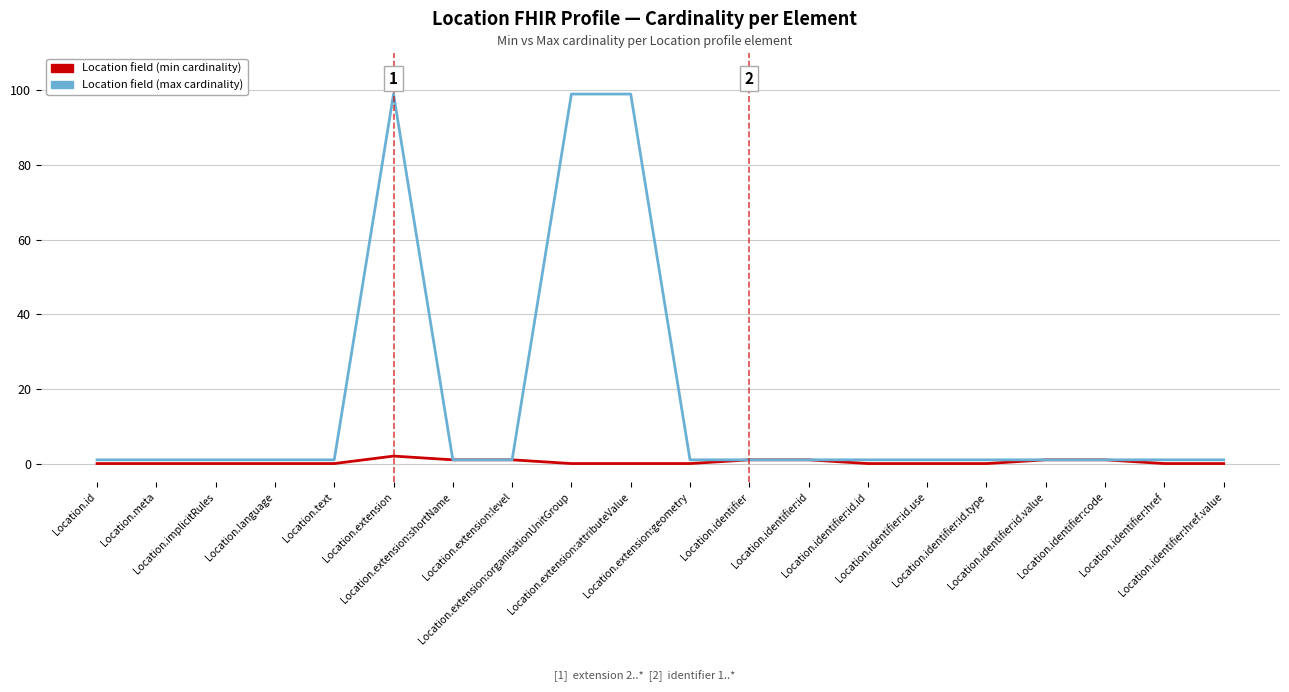

At Location.extension:geometry, list the series in order from largest to smallest.

Location field (max cardinality), Location field (min cardinality)